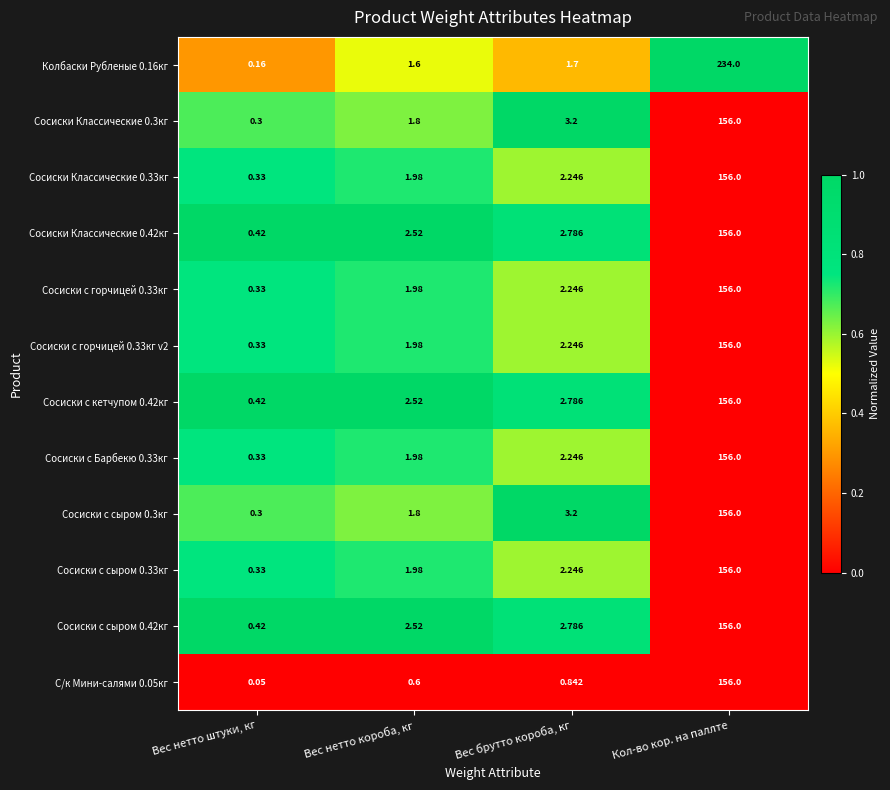

Which category has the highest value in the Сосиски с сыром 0.42кг series?

Кол-во кор. на паллте